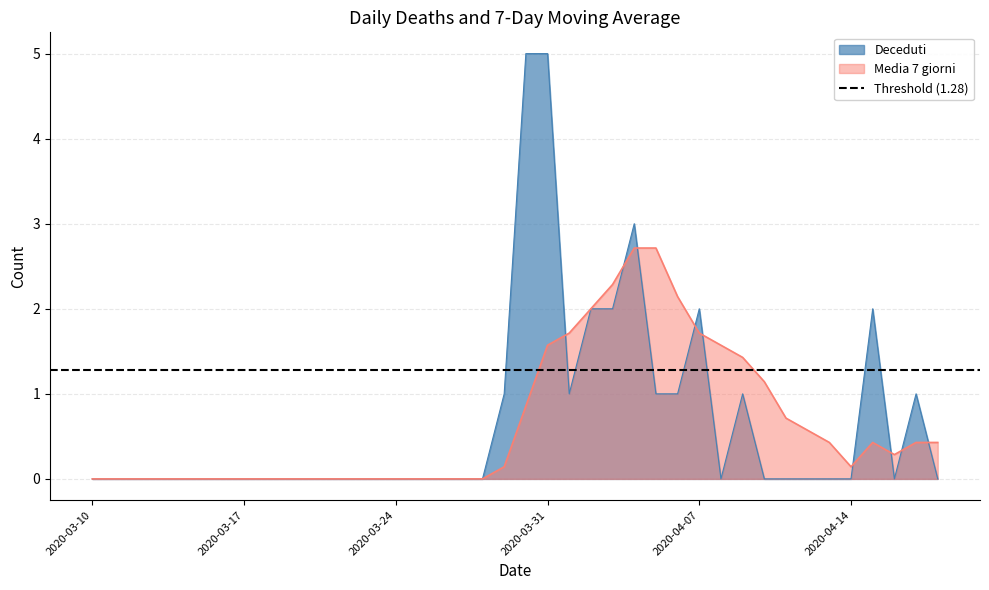

What is the highest value of the Deceduti series?

5.0